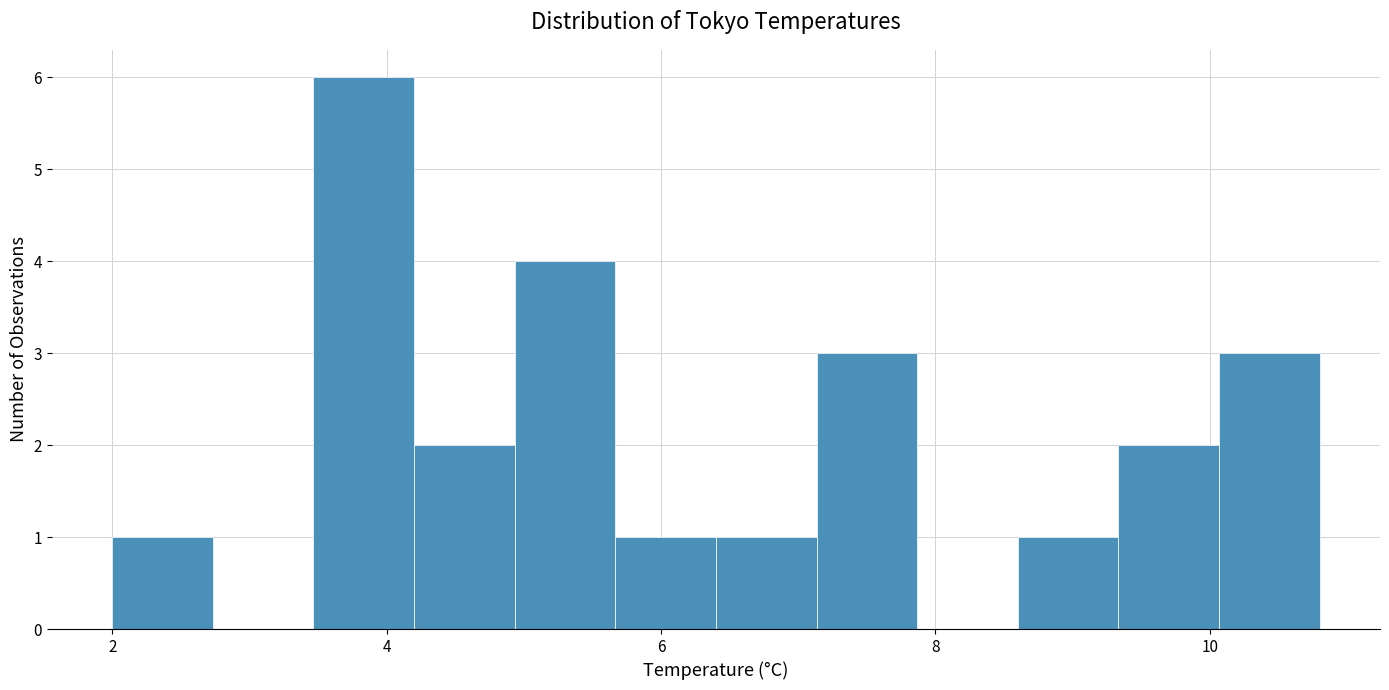

Read against the x-axis, roughly where is the centre of the tallest bar?

3.8